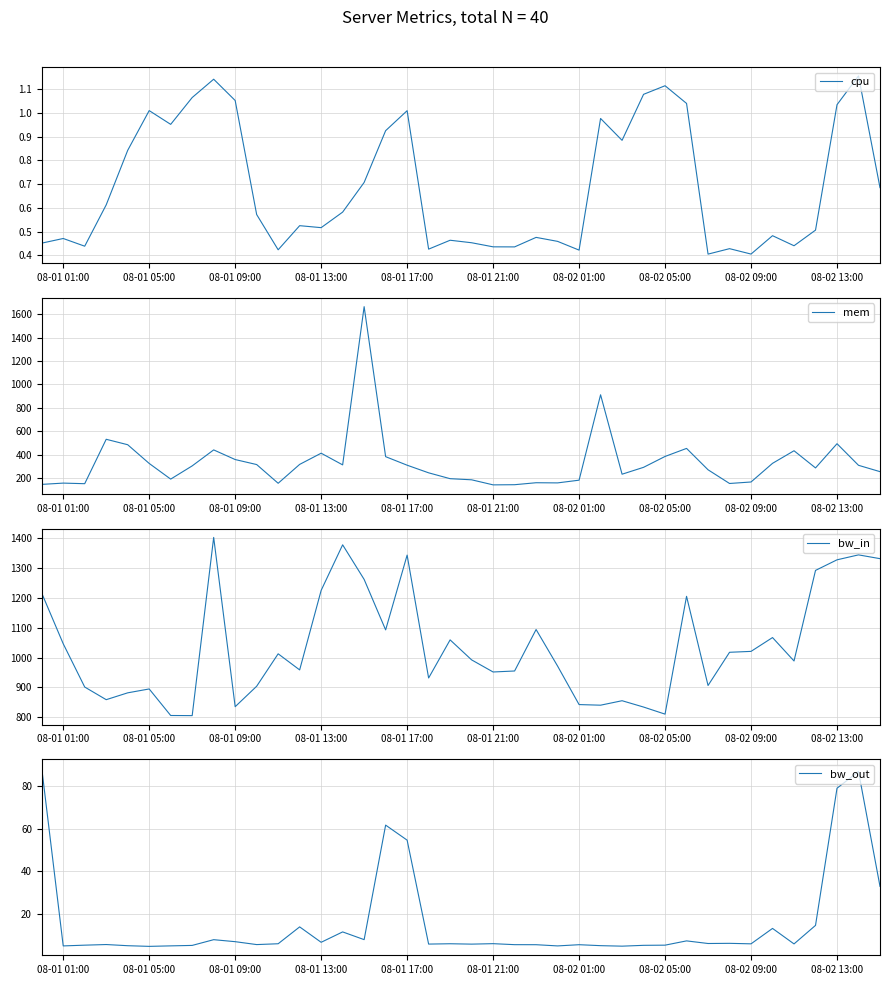

What is the difference between the maximum and second lowest values in the bw_in series?

598.1